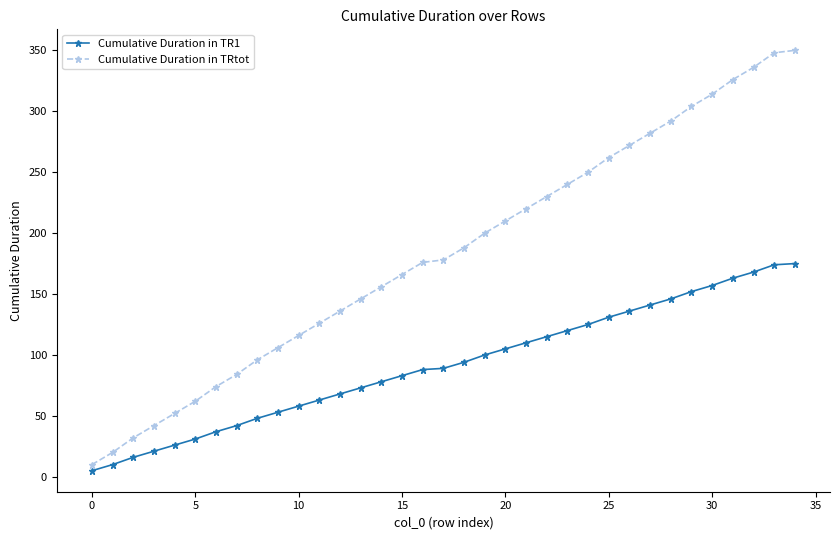

What are all the series names shown in the legend?

Cumulative Duration in TR1, Cumulative Duration in TRtot